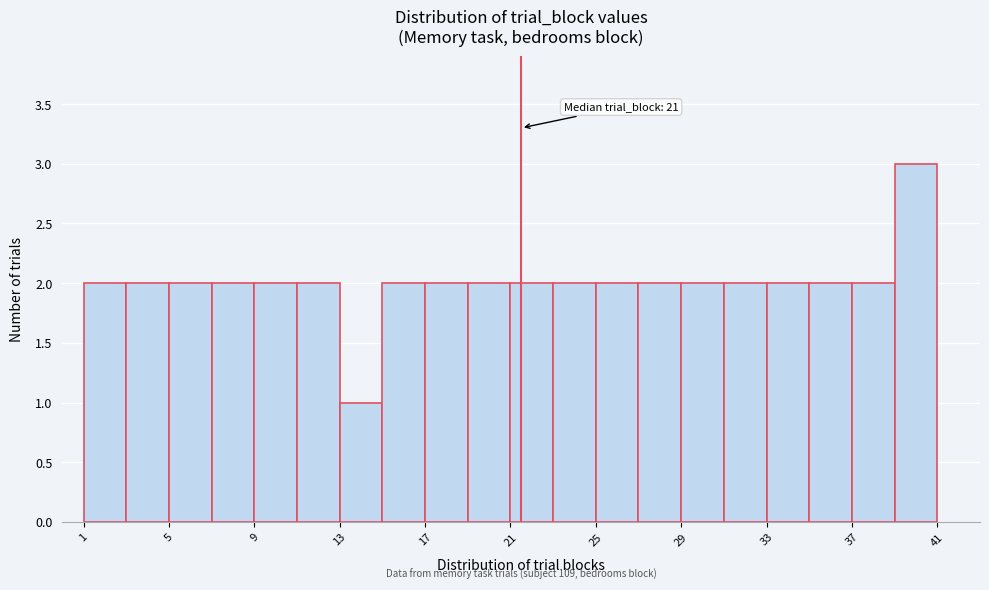

Over which range of the x-axis is the bar tallest?

39 to 41